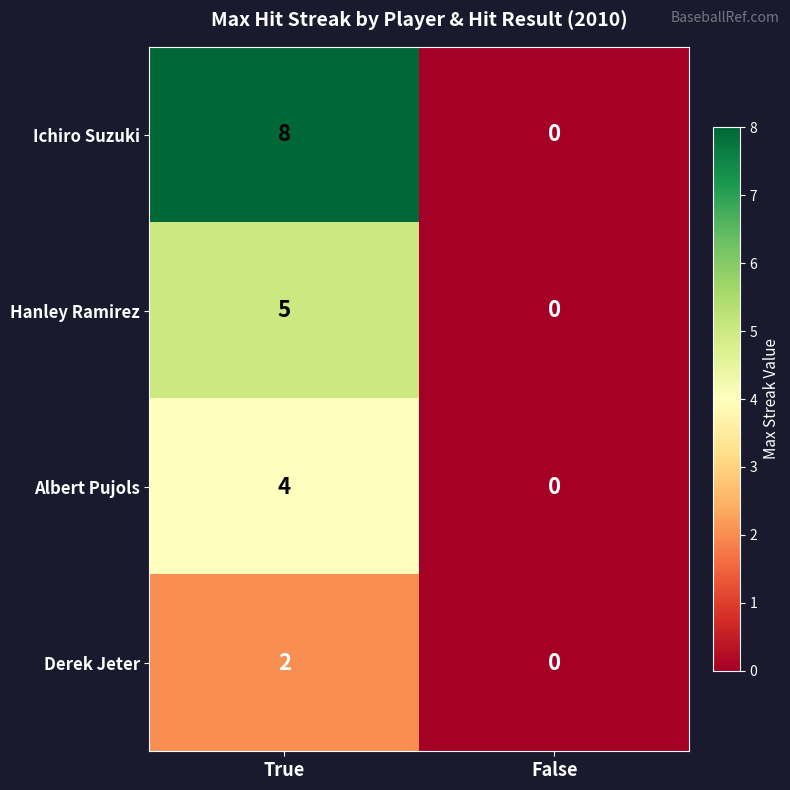

Between True and False, which series saw the biggest shift?

Ichiro Suzuki